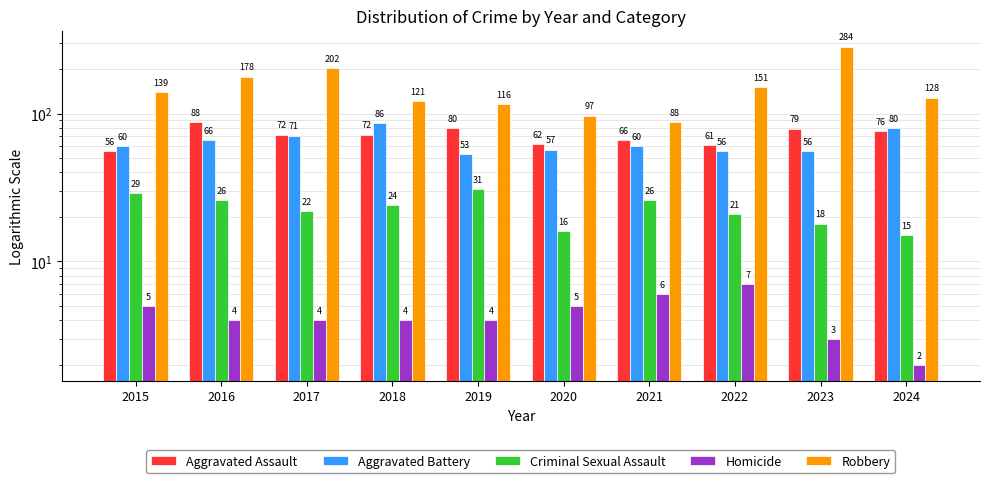

True or false: Criminal Sexual Assault has a value of 14 at 2016.

False